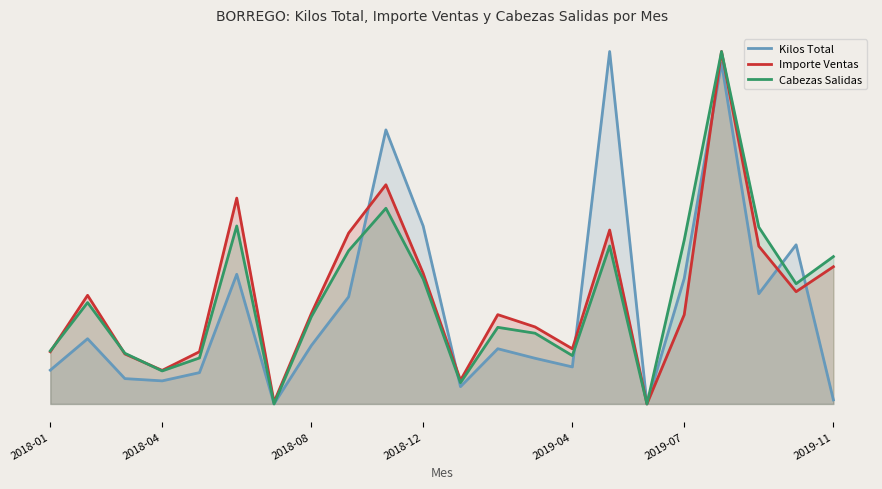

What is the highest value of the Importe Ventas series?

3.5